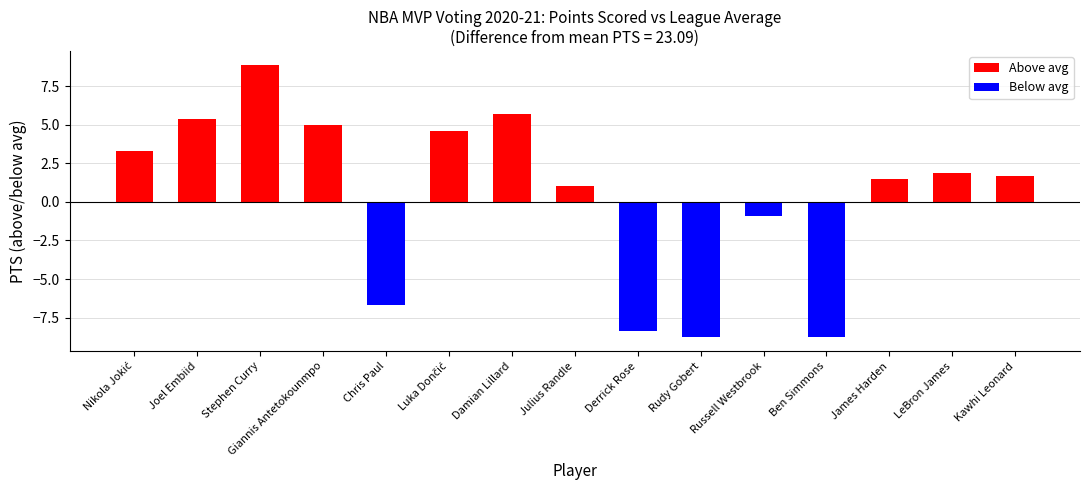

What value does the data have at Derrick Rose?

-8.4